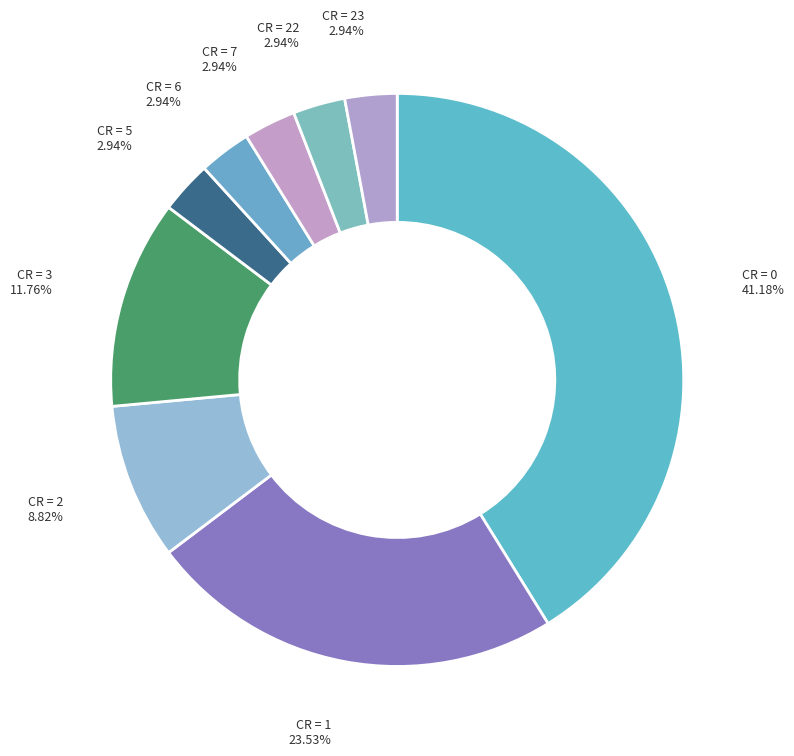

Between CR = 2 and CR = 7, which is larger?

CR = 2